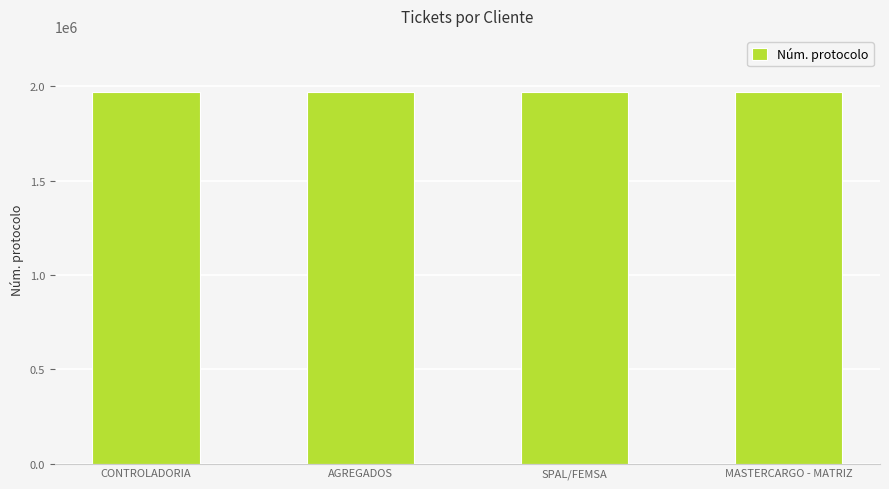

Does the chart contain stacked bars?

No